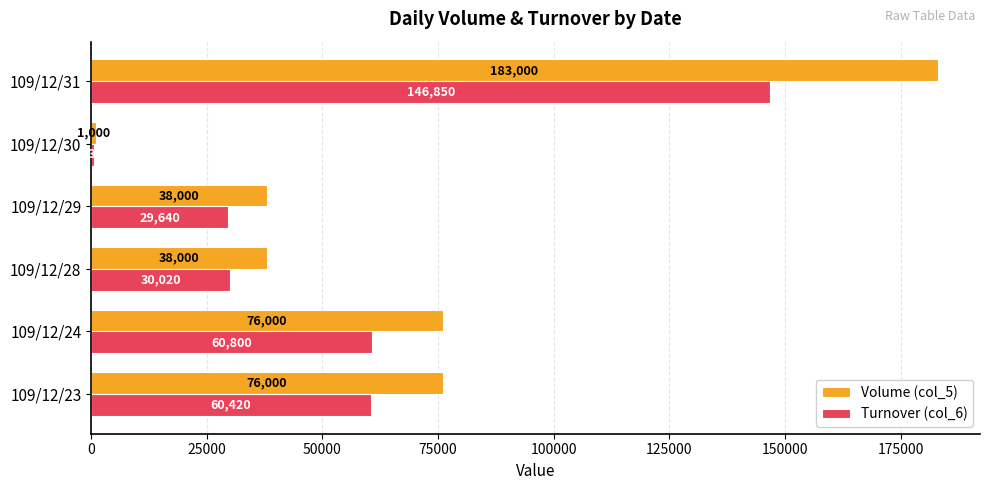

What are all the series names shown in the legend?

Volume (col_5), Turnover (col_6)